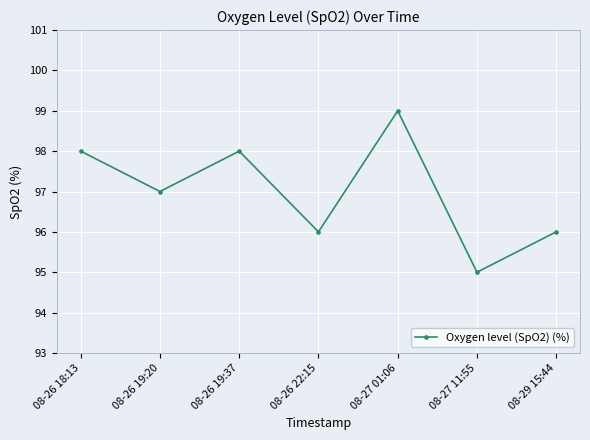

What value does the data have at 08-27 11:55?

95